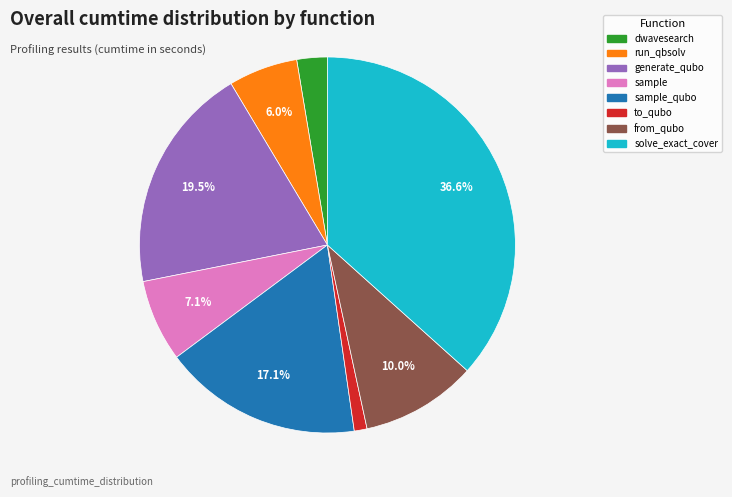

Is there any slice that represents more than half of the pie?

No